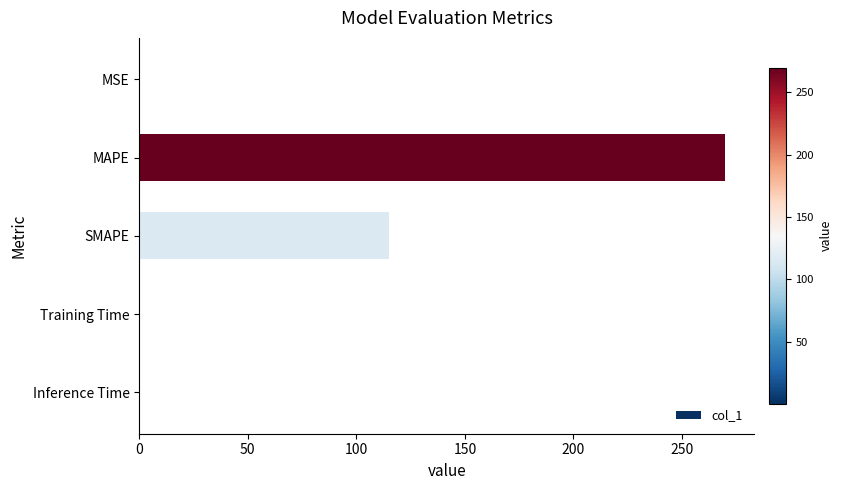

True or false: the data shows 0.0 at Inference Time.

True